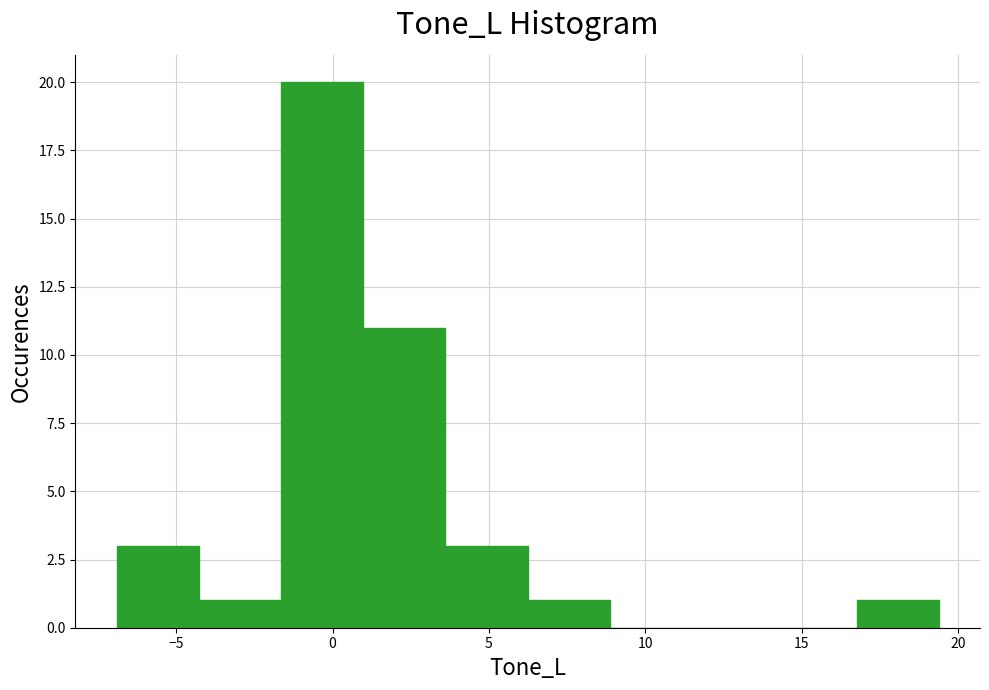

Over which range of the x-axis is the bar tallest?

-1.5 to 1.0